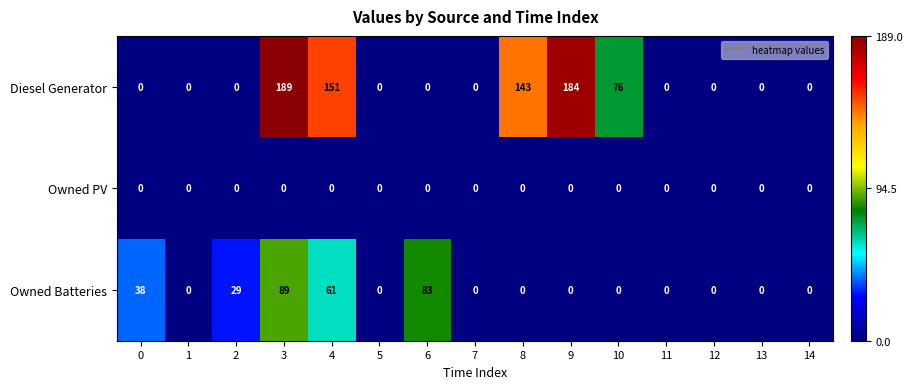

What is the maximum value shown in the chart?

189